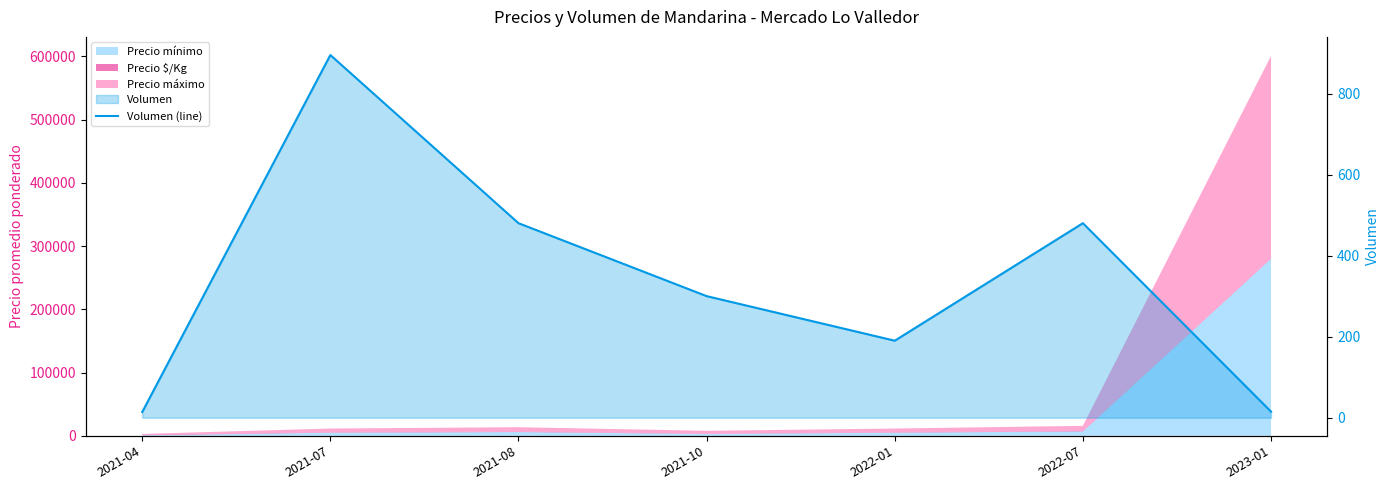

True or false: the data shows 22 at 2021-04.

False